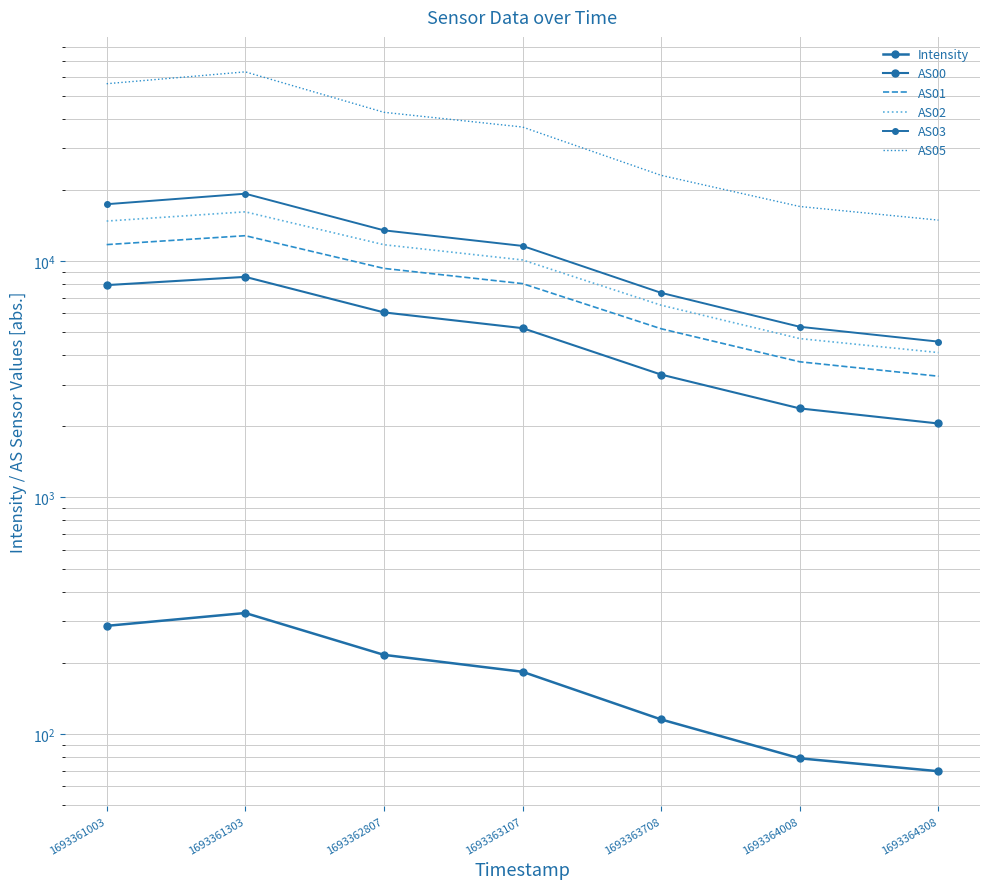

How many interior local peaks does the AS02 series have?

1